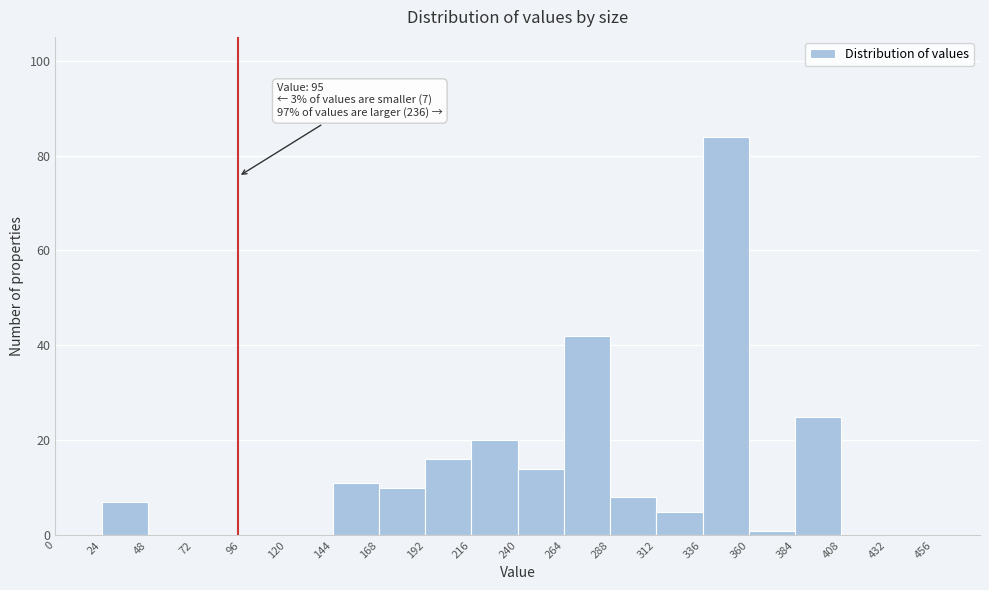

Over which range of the x-axis is the bar tallest?

336 to 360